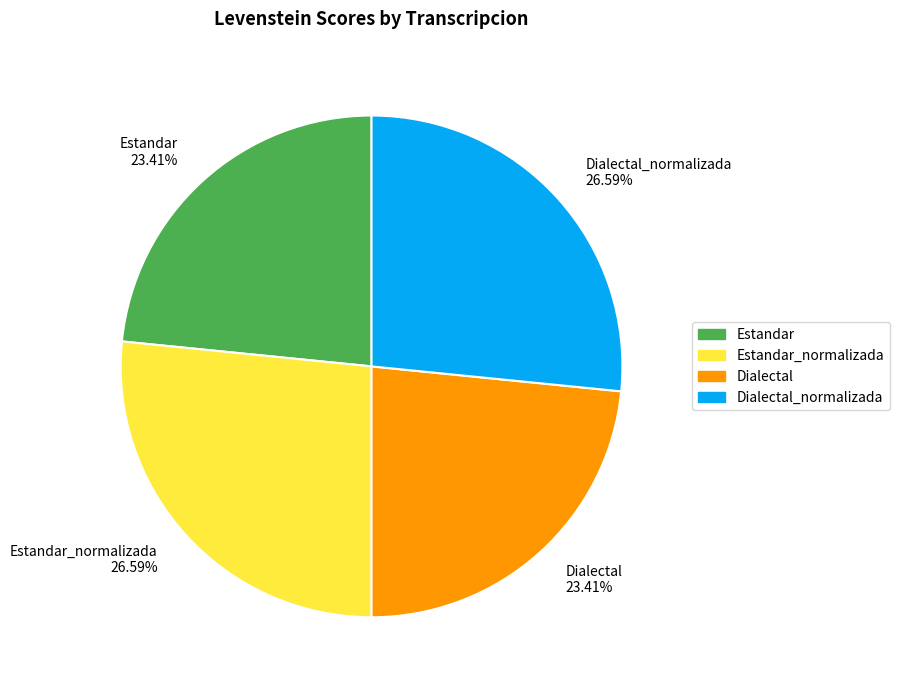

Is the sum of Dialectal_normalizada 26.59% and Estandar_normalizada 26.59% greater than half?

Yes